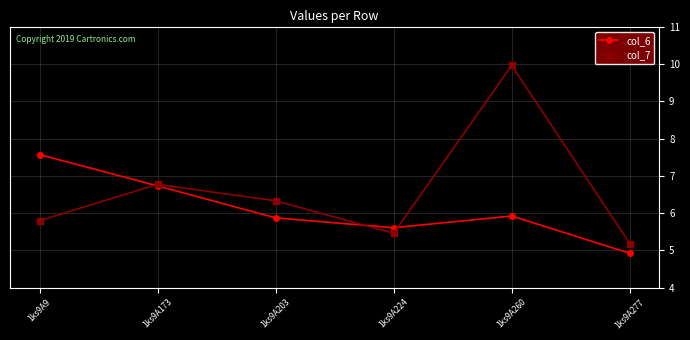

True or false: col_6 has a value of 11.6 at 1ks9A173.

False